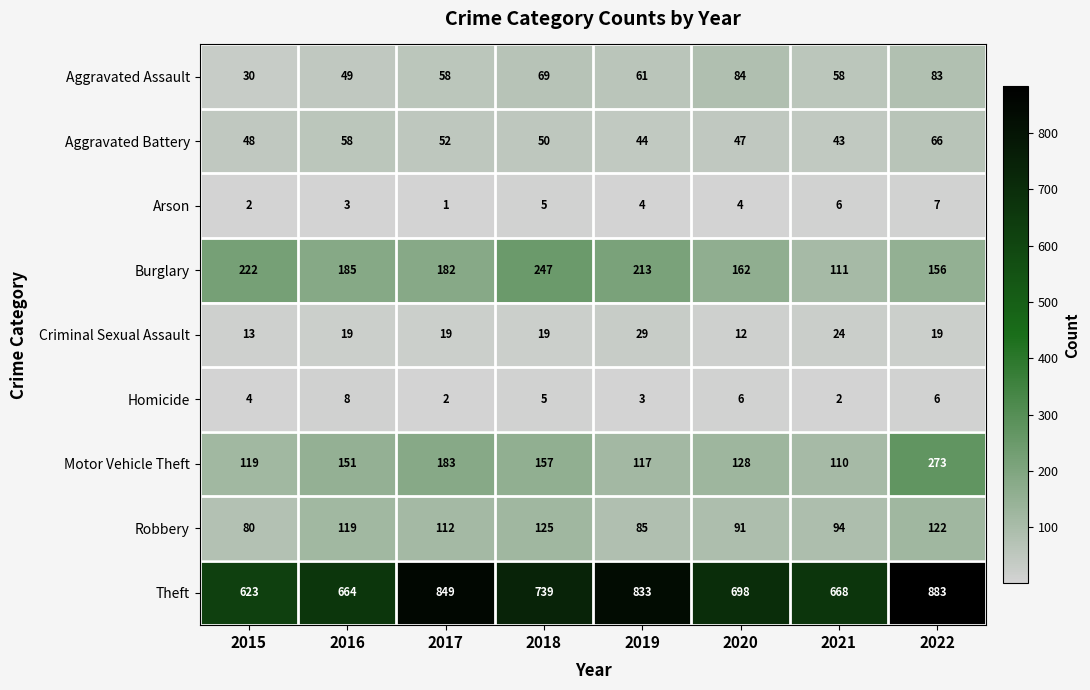

What is the sum of the Aggravated Battery values at 2021 and 2016?

101